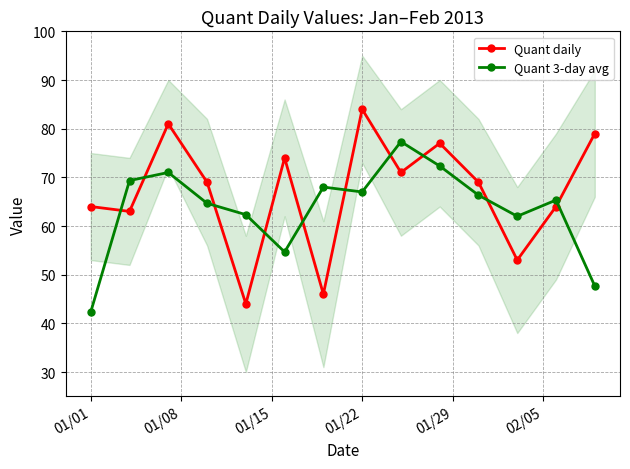

Which category has the highest value in the Quant daily series?

01/22